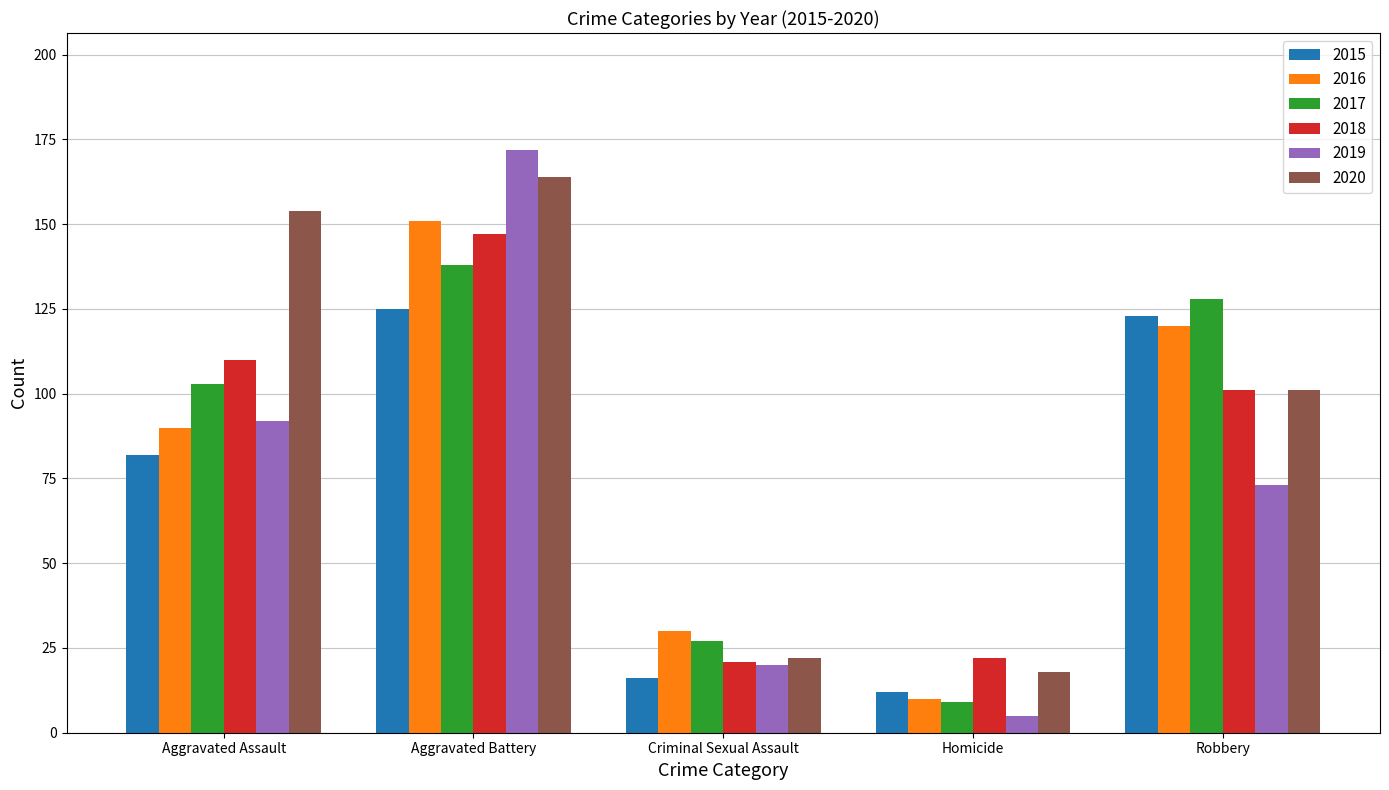

How many data points in 2018 are less than 101?

2